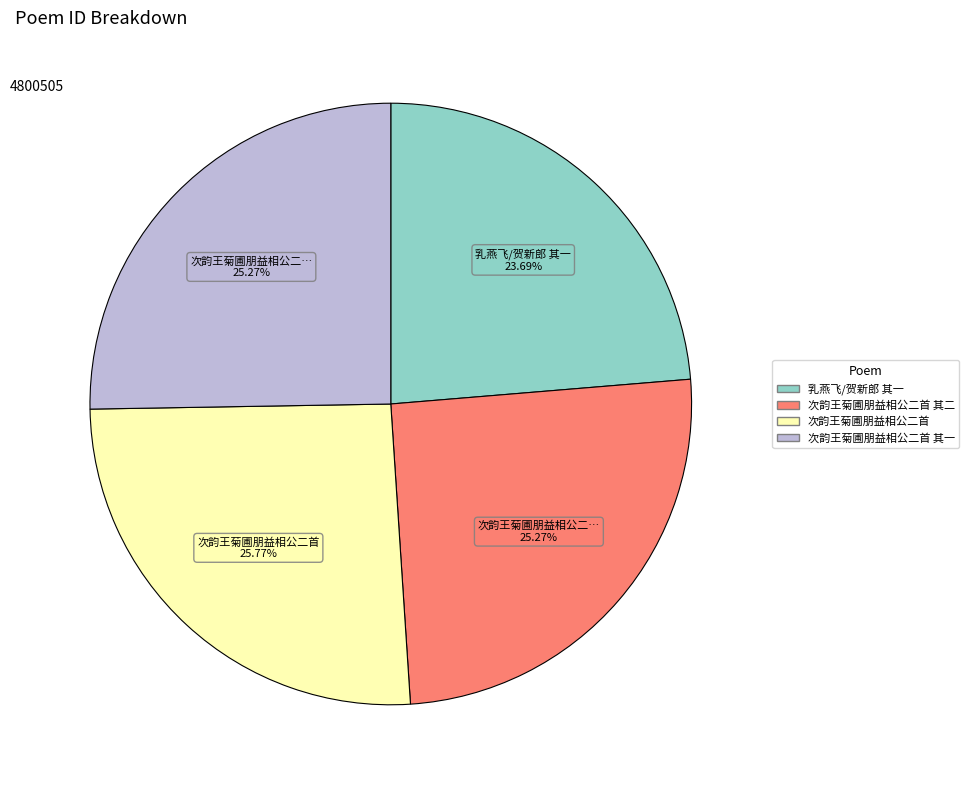

Does any single category account for the majority?

No